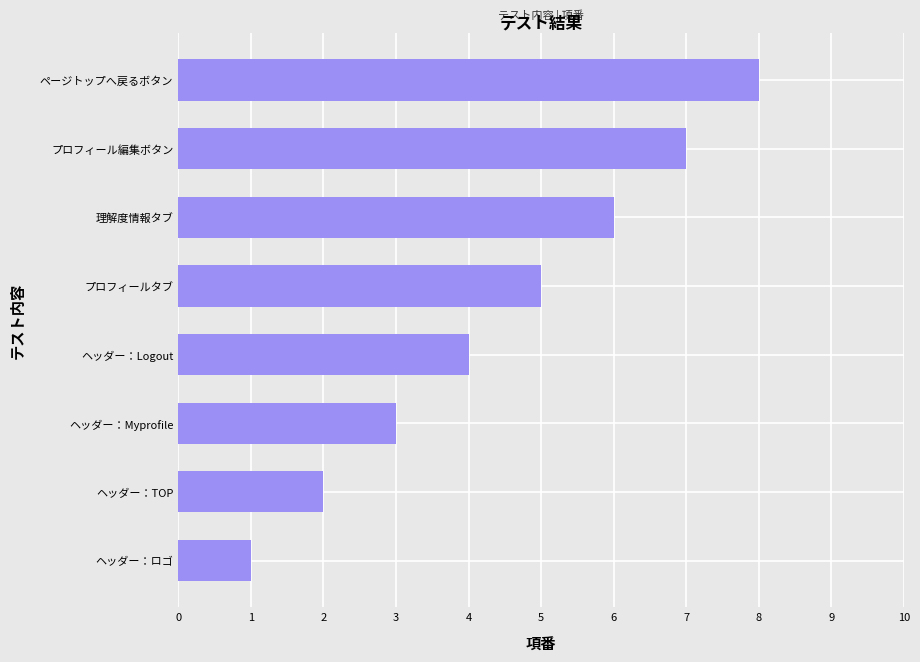

Read the value at ヘッダー：Myprofile.

3